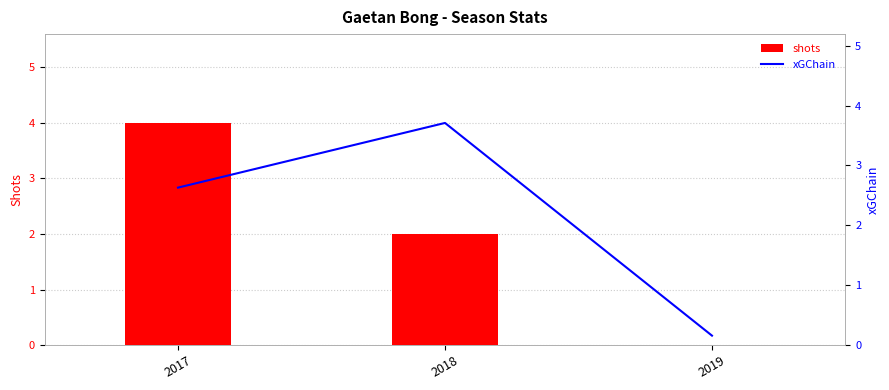

Rank the series at 2017 from lowest to highest value.

xGChain, shots